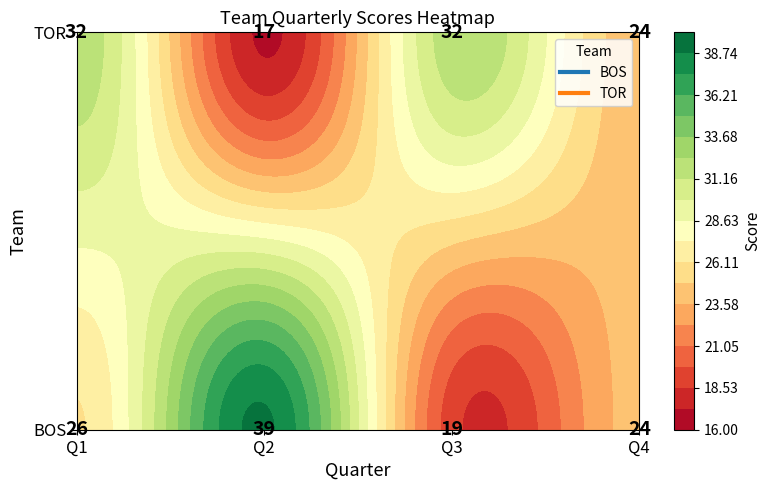

What is the total value across all series at Q2?

56